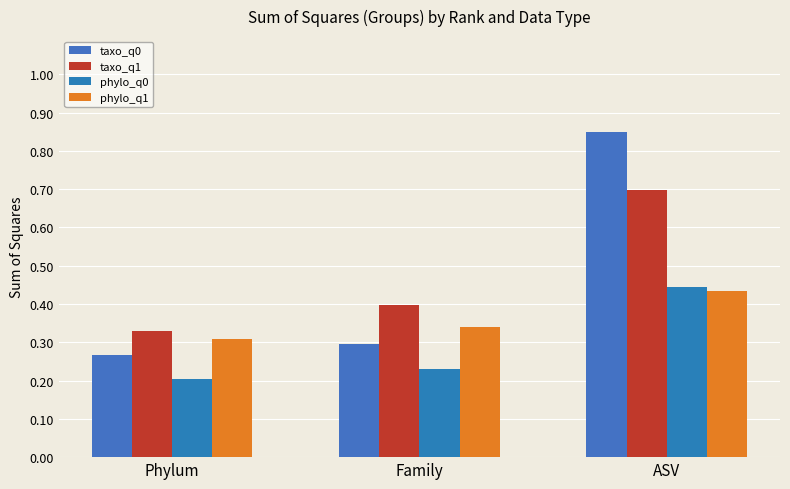

Read the phylo_q1 value at Family.

0.3